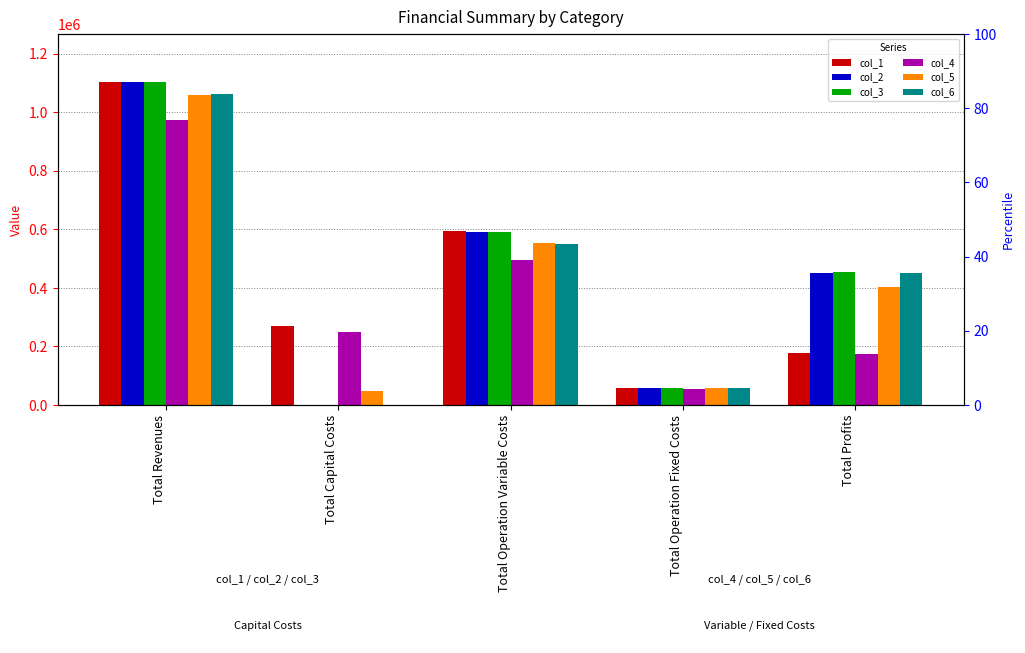

Is it true that col_3 equals 676607.9 at Total Profits?

False